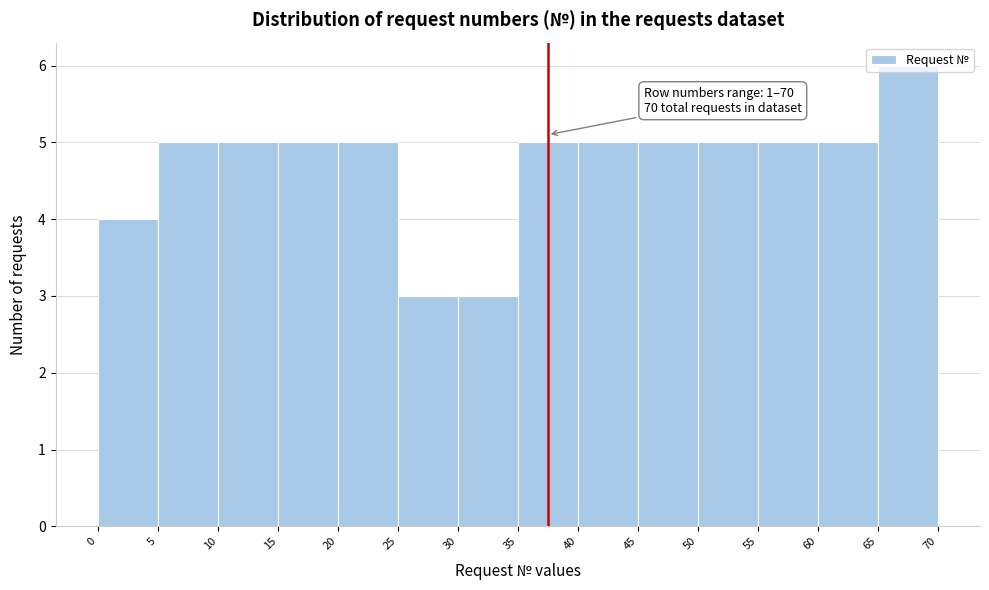

Which range on the x-axis has the tallest bar?

65 to 70